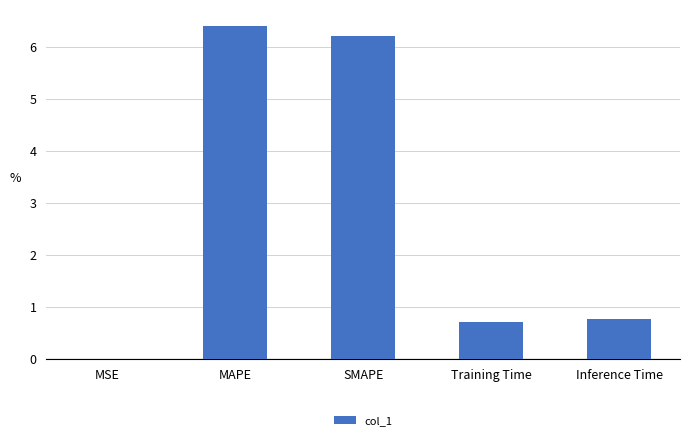

What is the change in value from Training Time to Inference Time?

+0.1